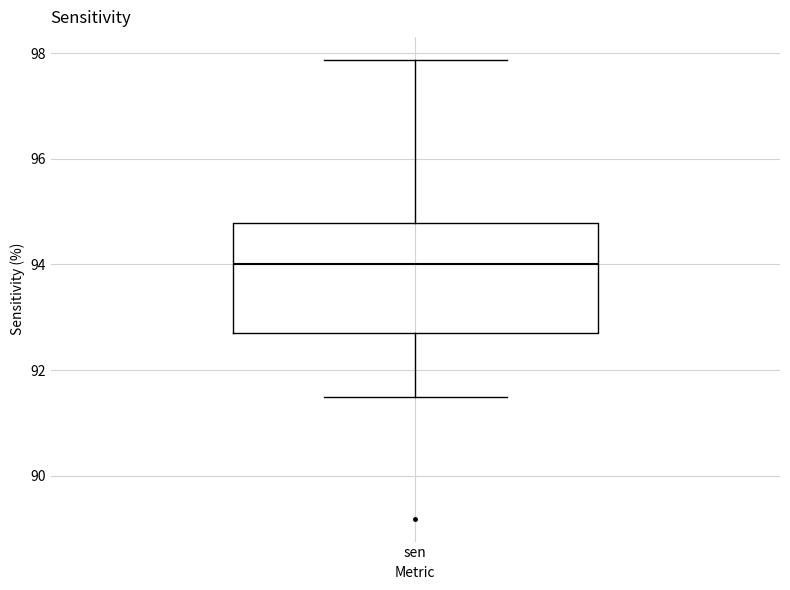

Where does the lower whisker of the box for sen end on the y-axis? The values are not printed on the chart, so give them approximately, as read against the axis.

91.4